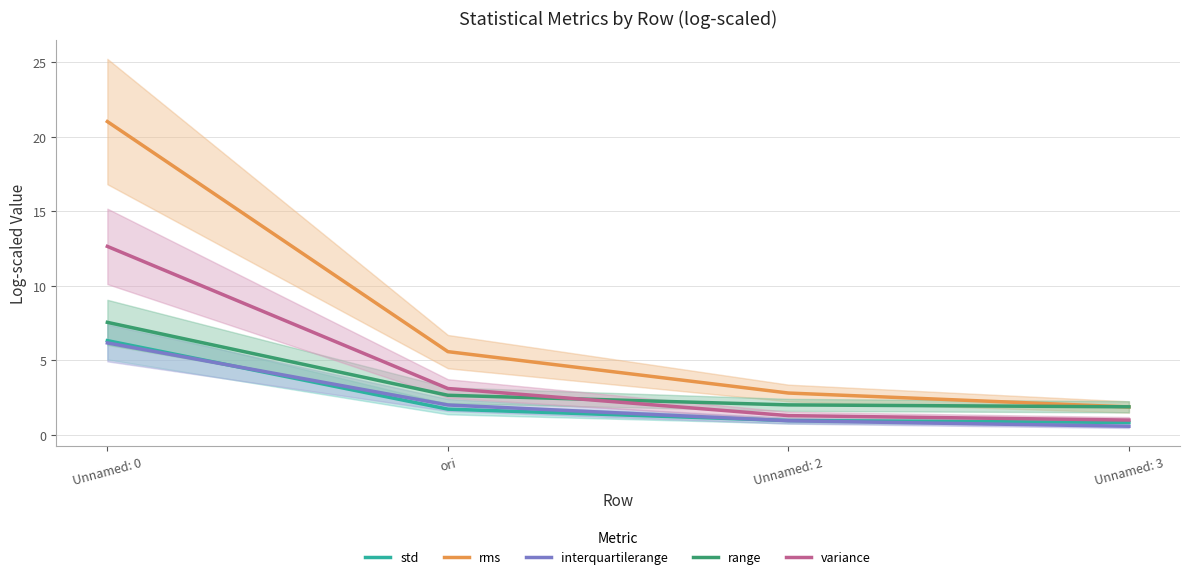

Is this an area chart (filled region under the line)?

No